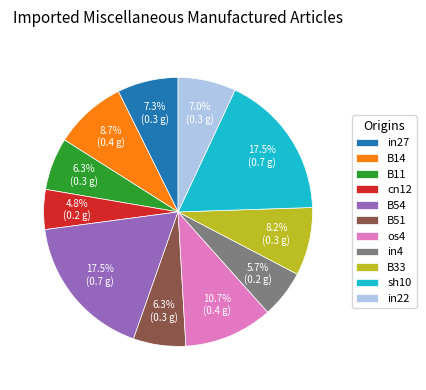

To the nearest percent, what portion does in27 represent?

7%